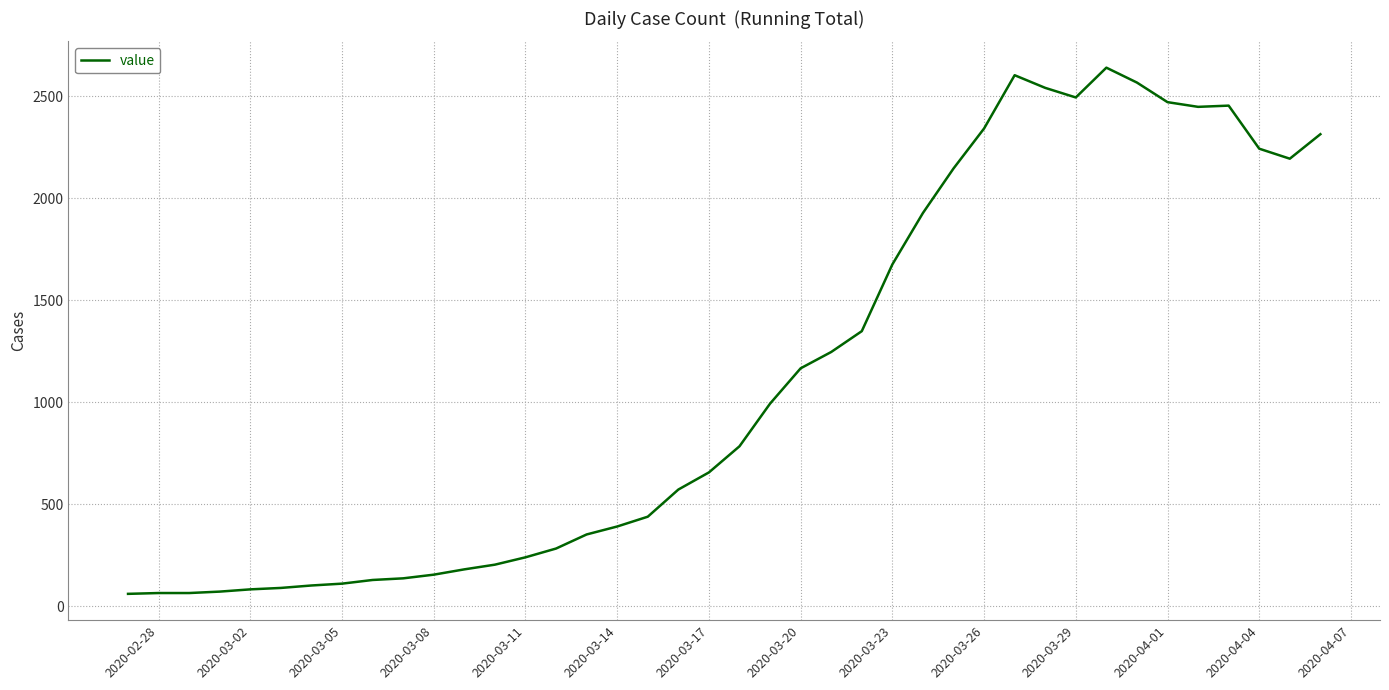

What is the difference between the second highest and minimum values?

2541